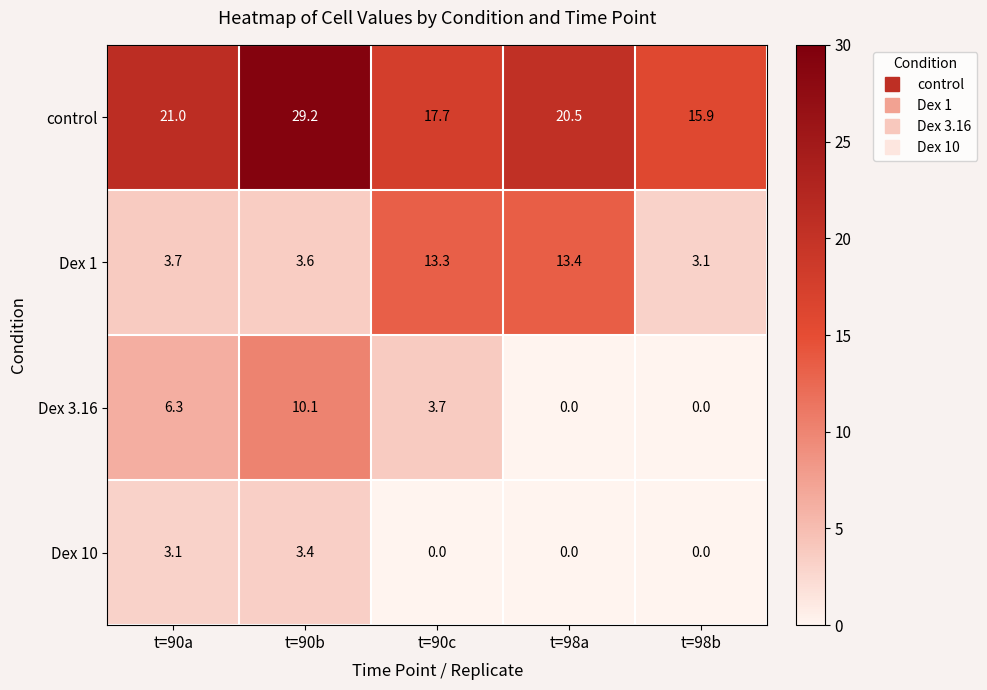

What is the greatest value displayed?

29.2